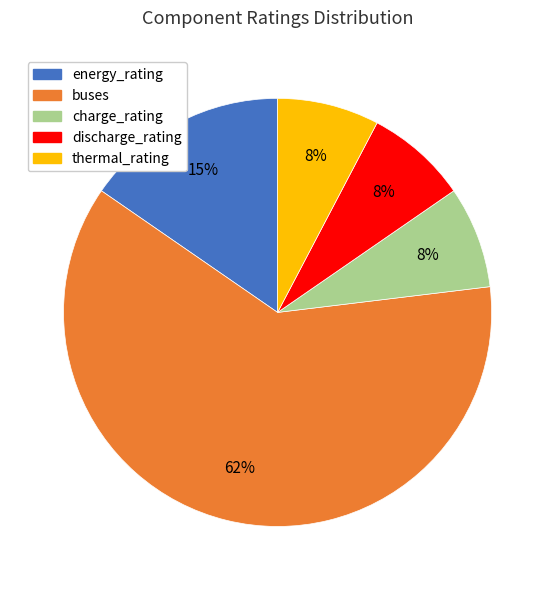

Does any single category account for the majority?

Yes